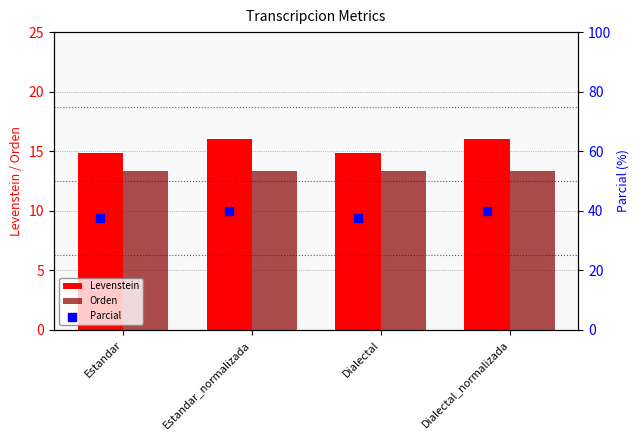

What is the average value of the Levenstein series?

15.4